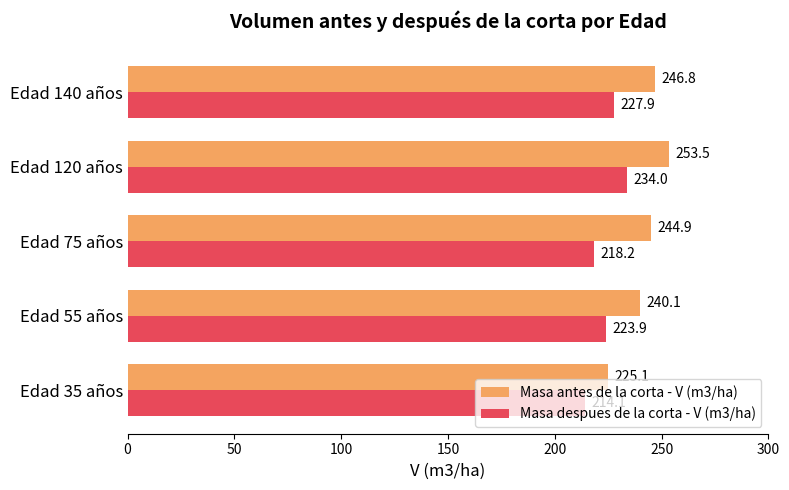

What is the minimum value shown in the chart?

214.1